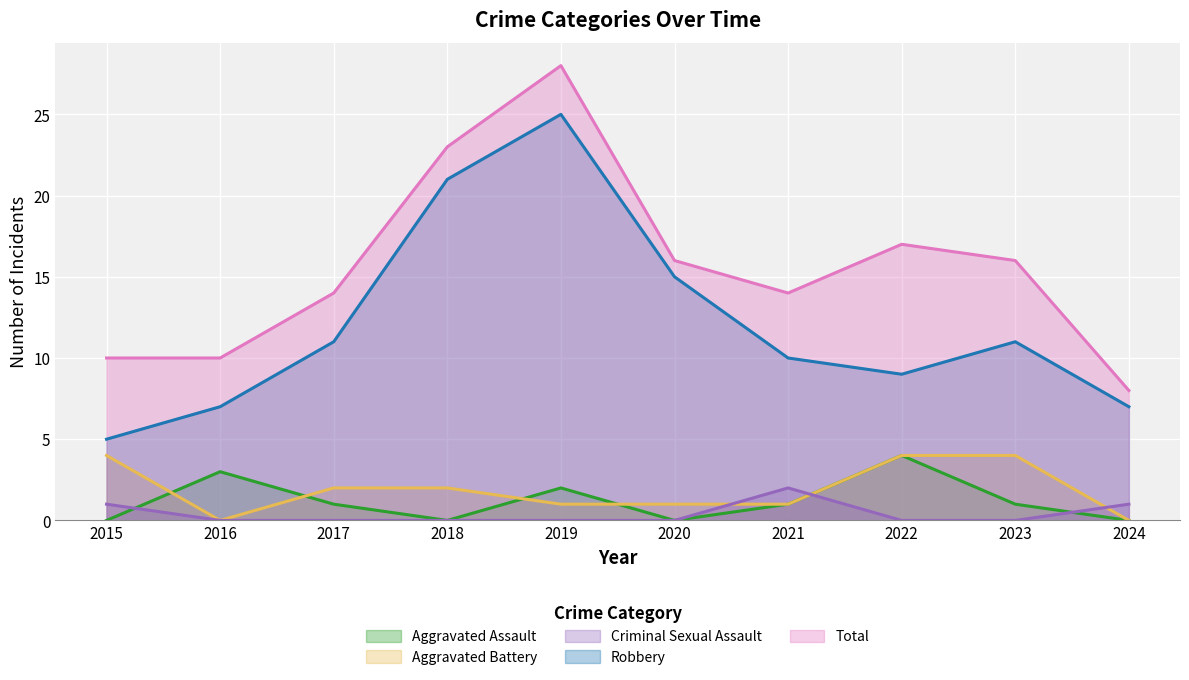

Rank the series by their maximum value, from highest to lowest.

Total, Robbery, Aggravated Assault, Aggravated Battery, Criminal Sexual Assault